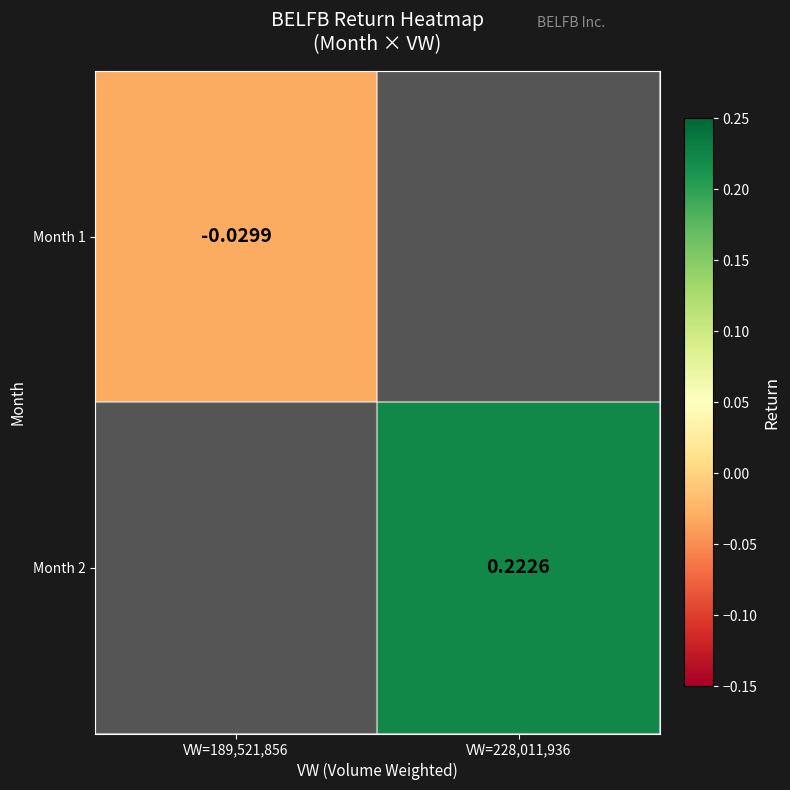

Is the value of Month 2 at VW=228,011,936 greater than the value of Month 1 at VW=189,521,856?

Yes